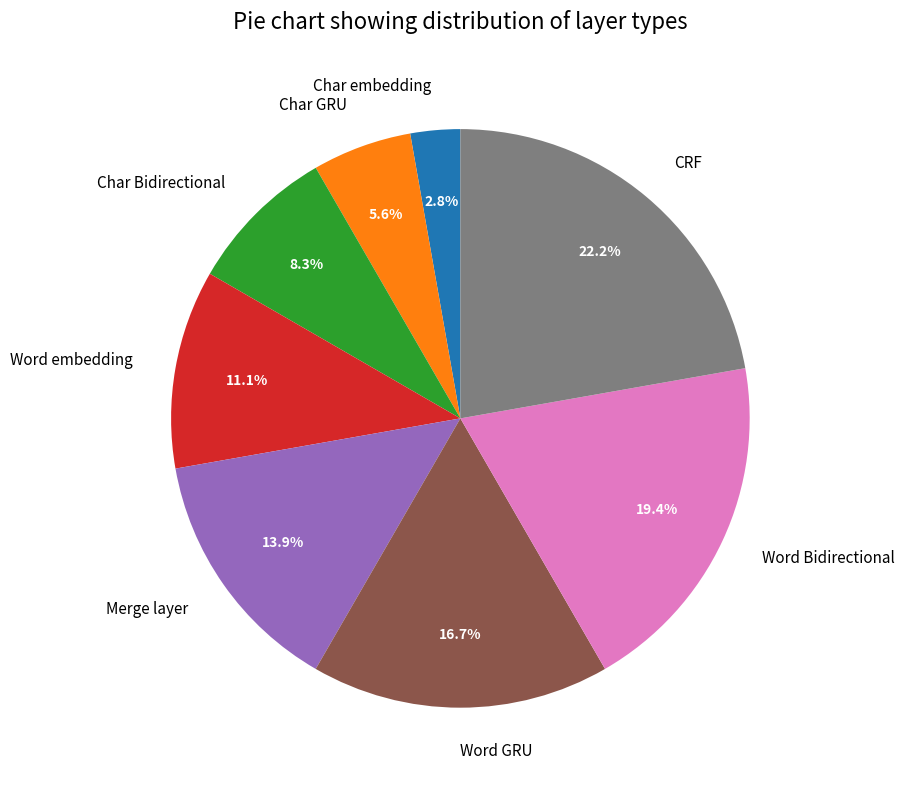

What percentage is NOT represented by Char Bidirectional?

91.7%